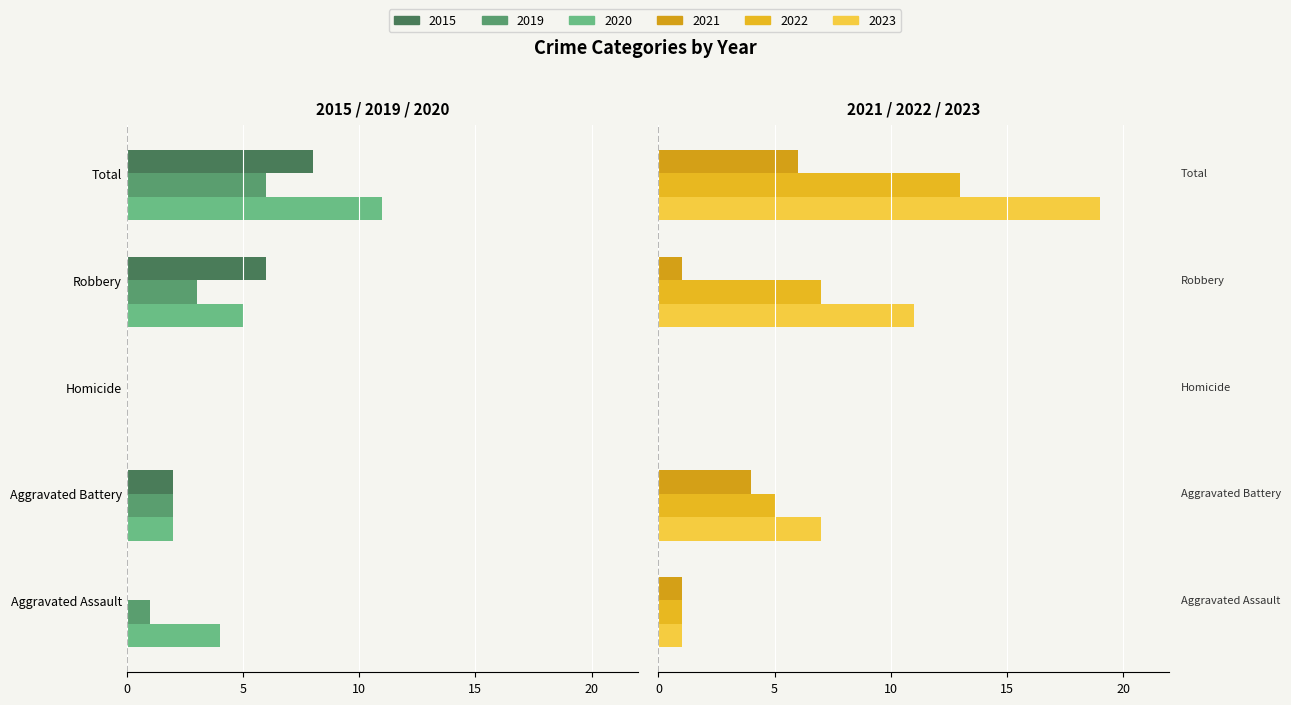

Reading left to right, list all the values displayed in this chart.

2019: -1	-2	0	-3	-6
2020: -4	-2	0	-5	-11
2021: 1	4	0	1	6
2022: 1	5	0	7	13
2023: 1	7	0	11	19
2015: 0	-2	0	-6	-8